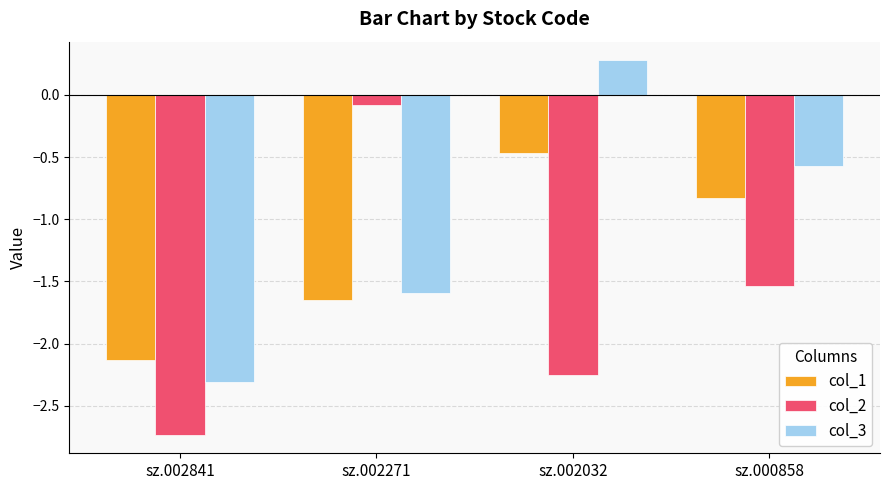

What is the difference between the highest and lowest values at sz.000858?

1.0